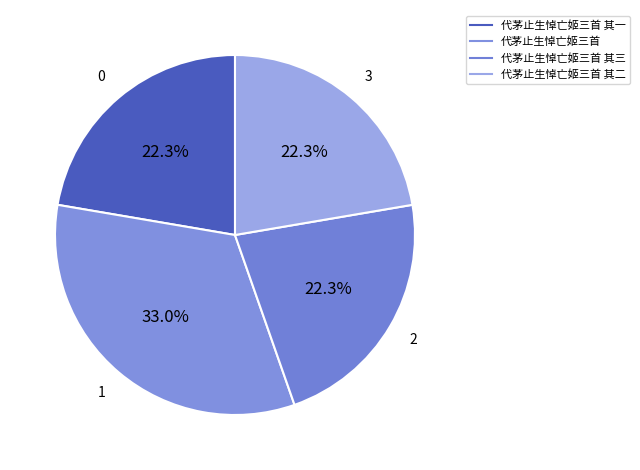

How many segments does this pie chart have?

4